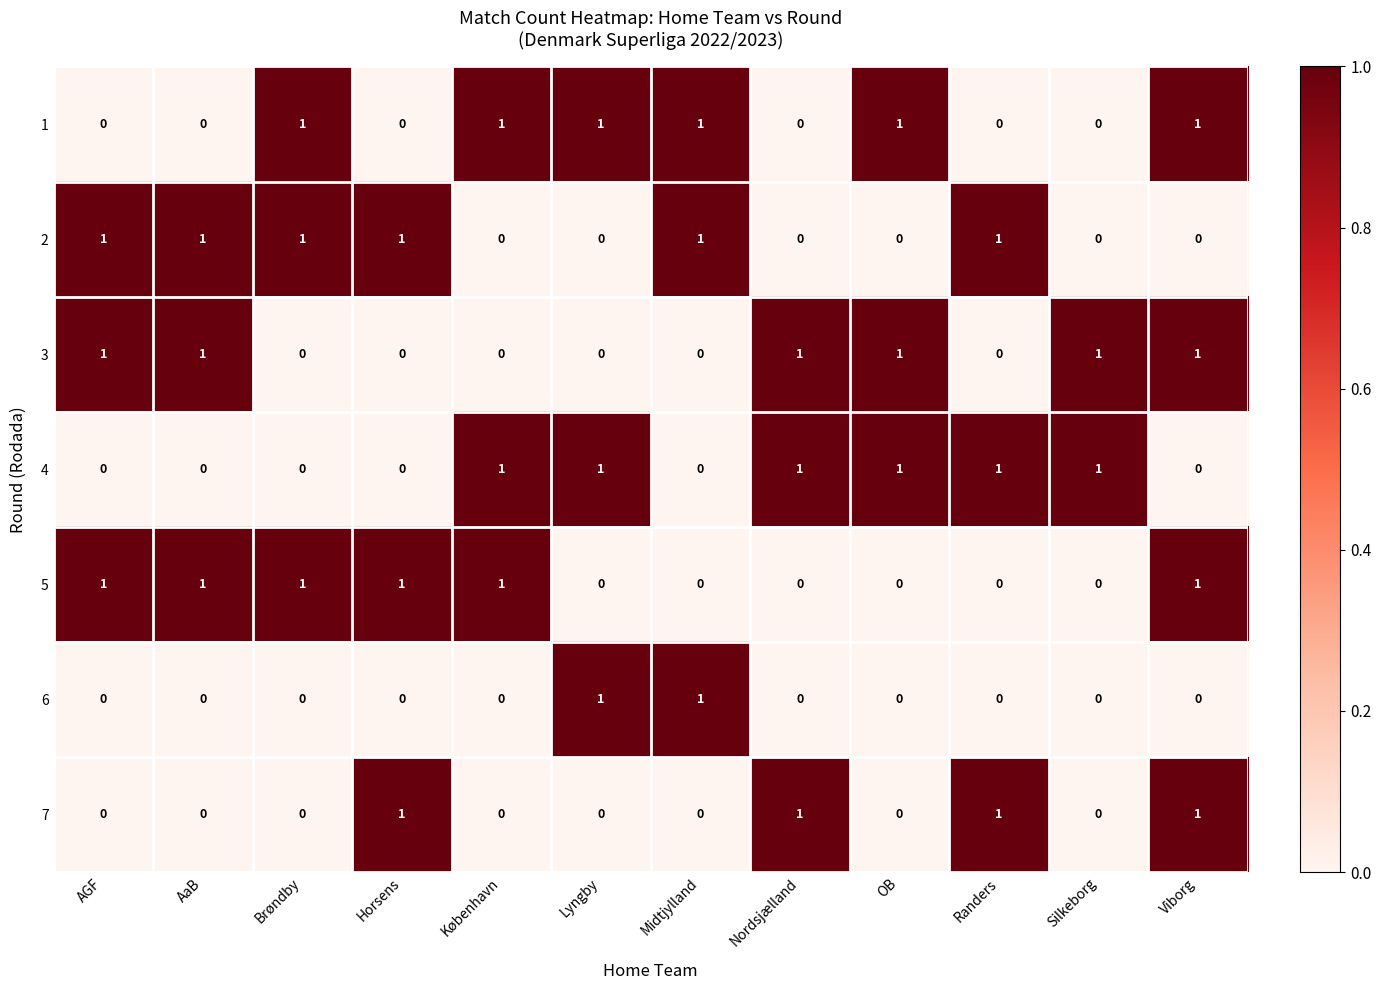

Count the 5 values in the range 0 to 1.

12